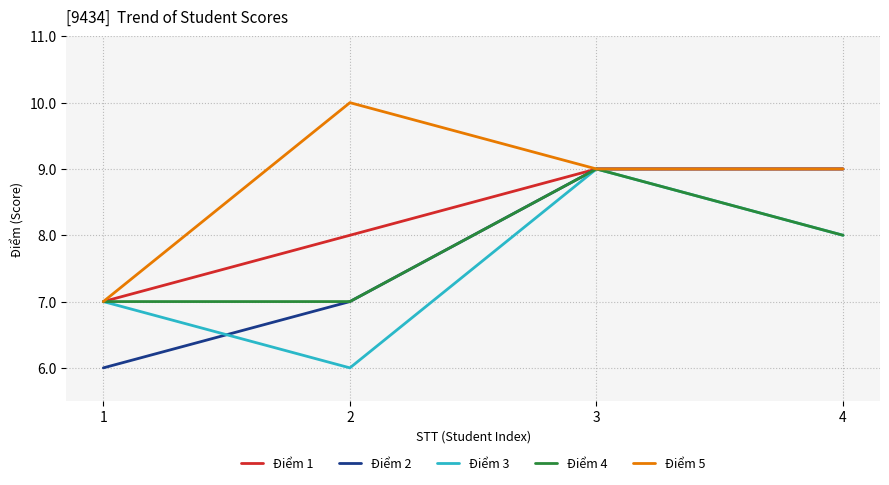

The value of Điểm 3 at 1 is 2. True or false?

False